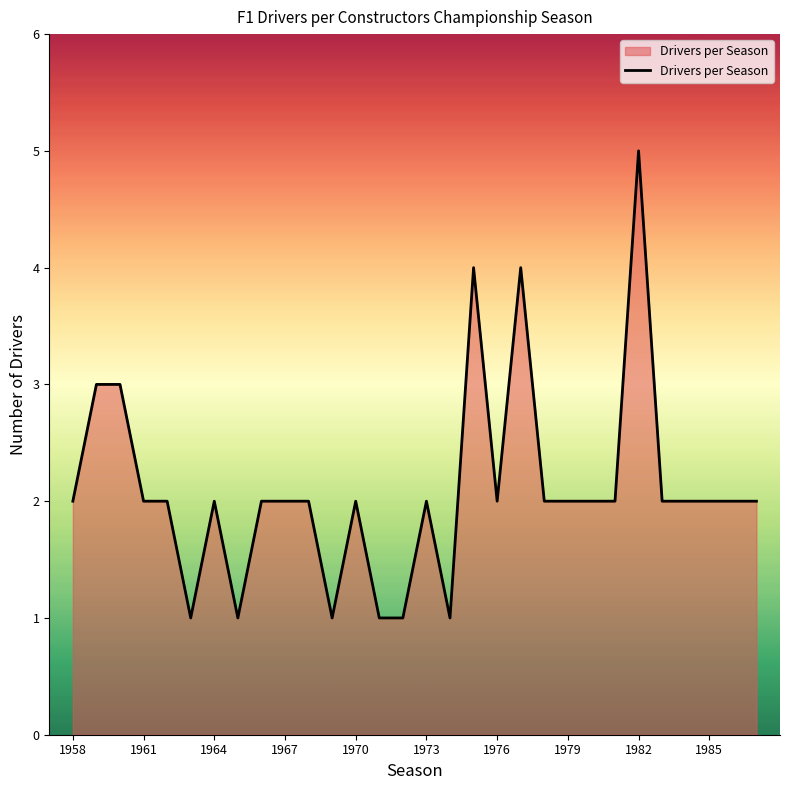

What is the difference between the maximum and minimum values?

4